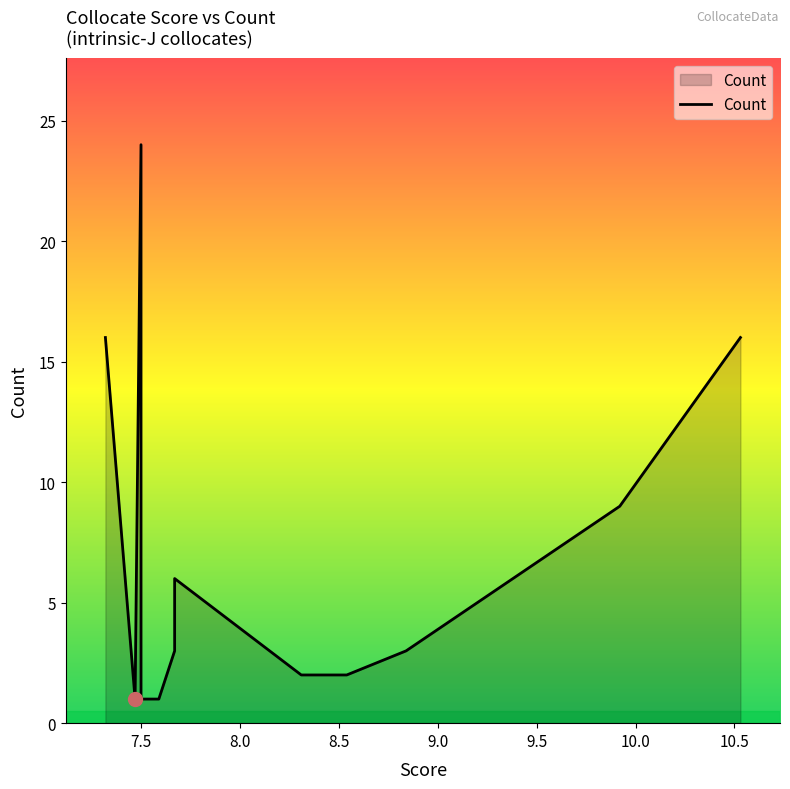

Reading right to left, list all the values displayed in this chart.

16	9	3	2	2	6	3	1	1	1	1	1	24	1	16